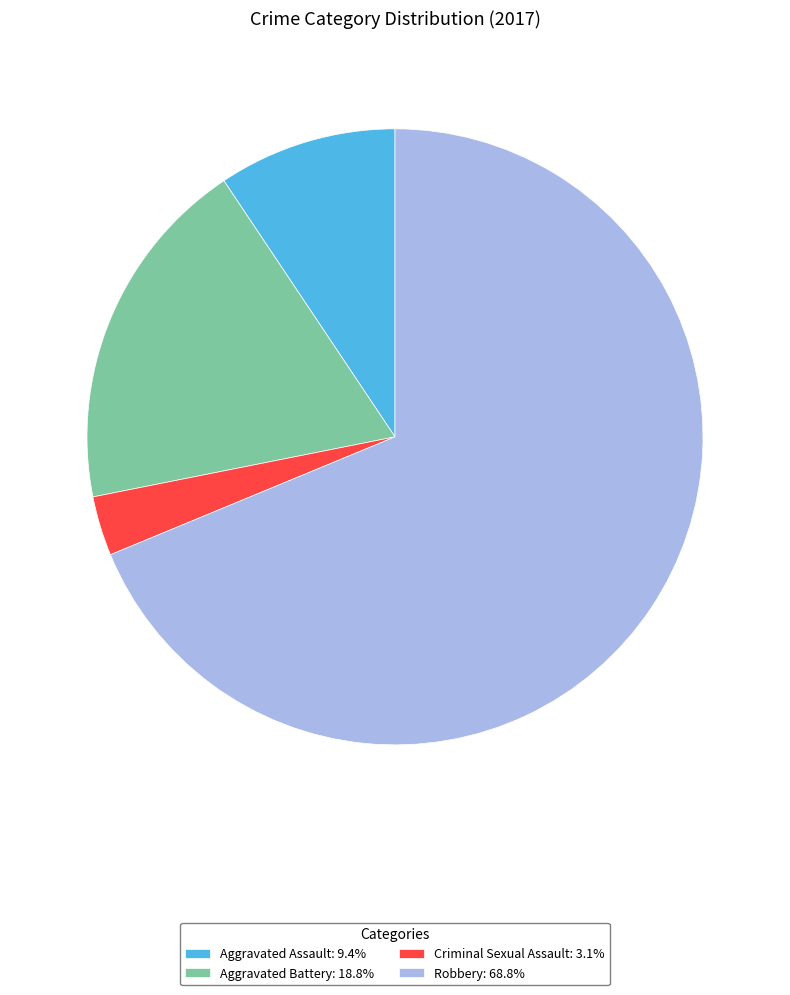

The Aggravated Battery slice represents 19% of the pie. True or false?

True